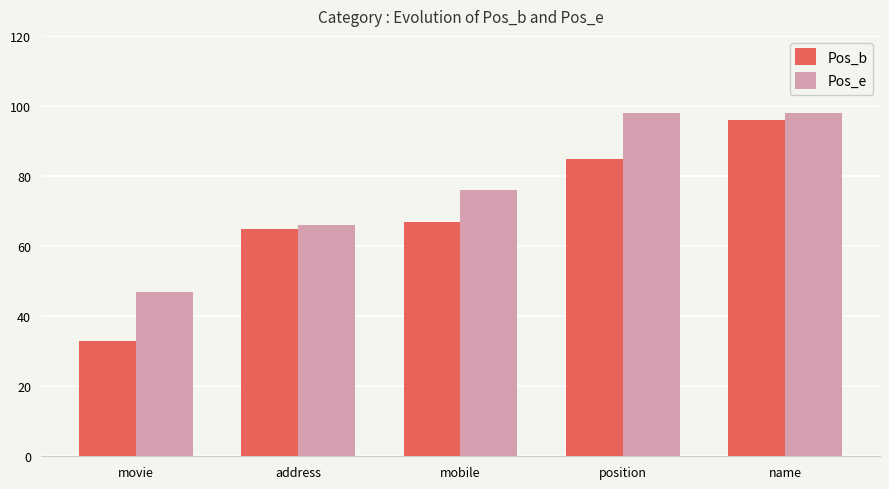

At which category is the sum across all series the highest?

name